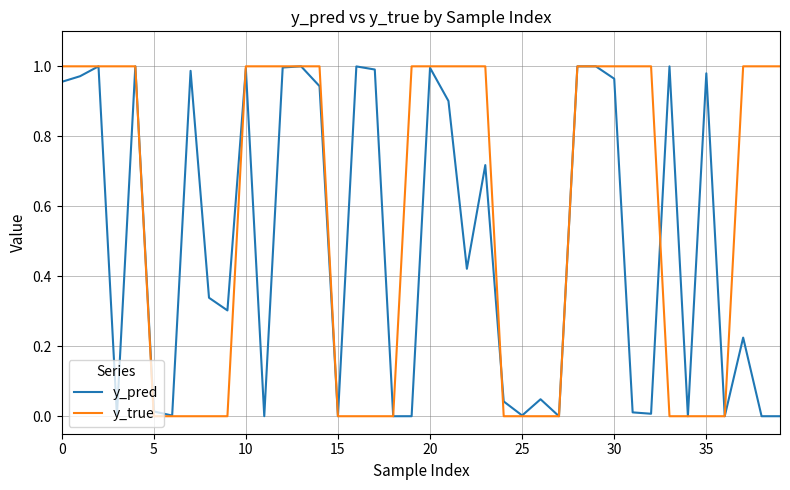

Rank the series by their average value, from lowest to highest.

y_pred, y_true